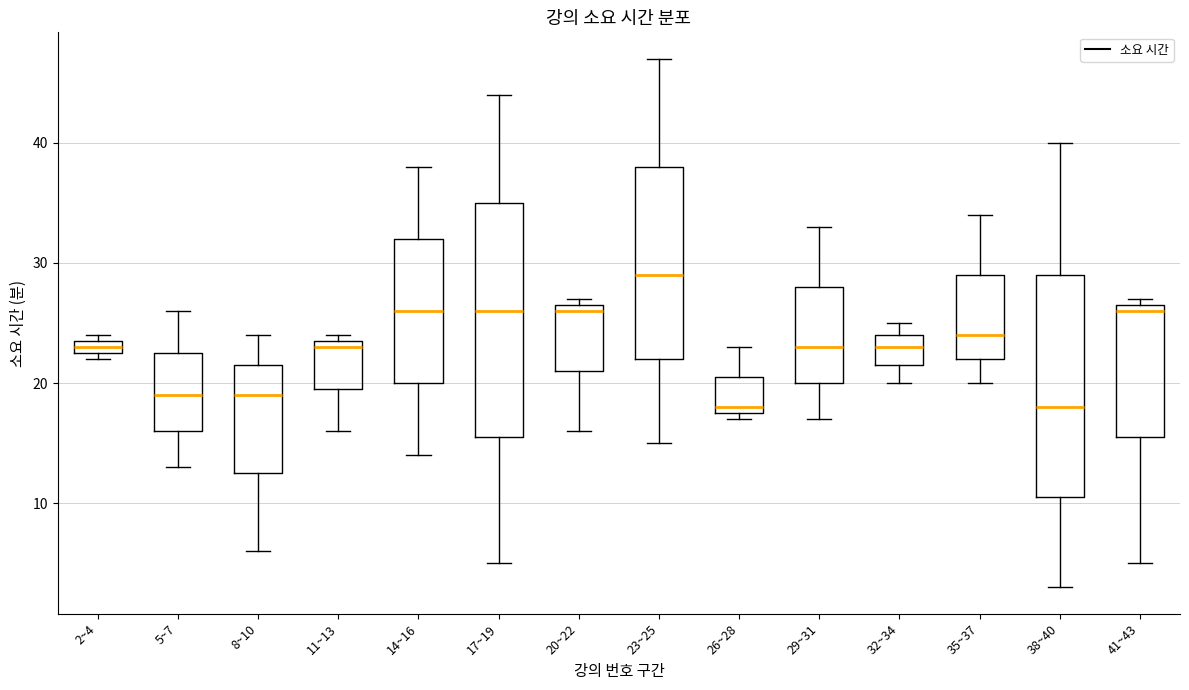

Which box has the highest median line?

23~25